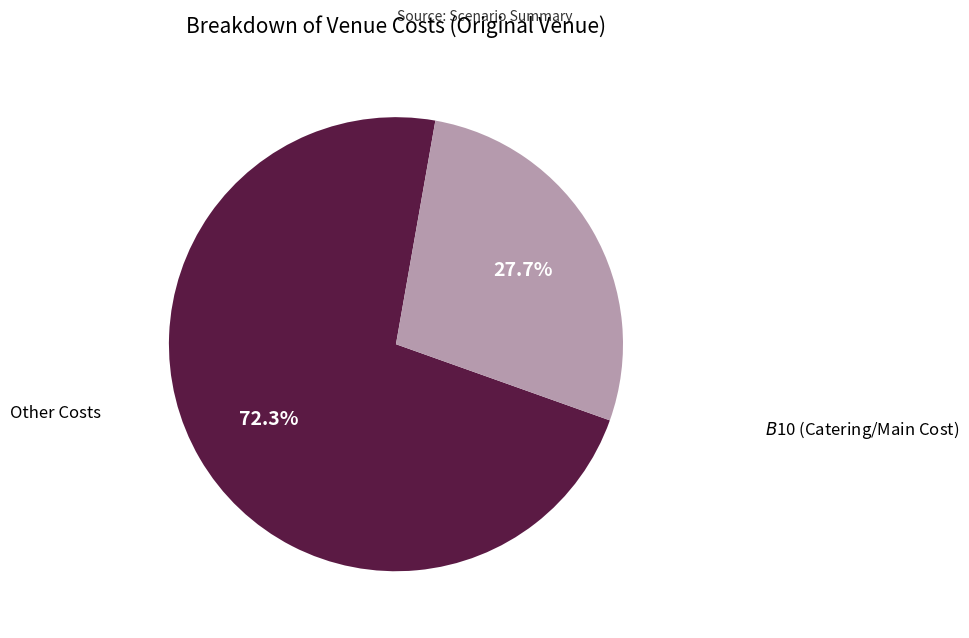

Does any single category account for the majority?

Yes